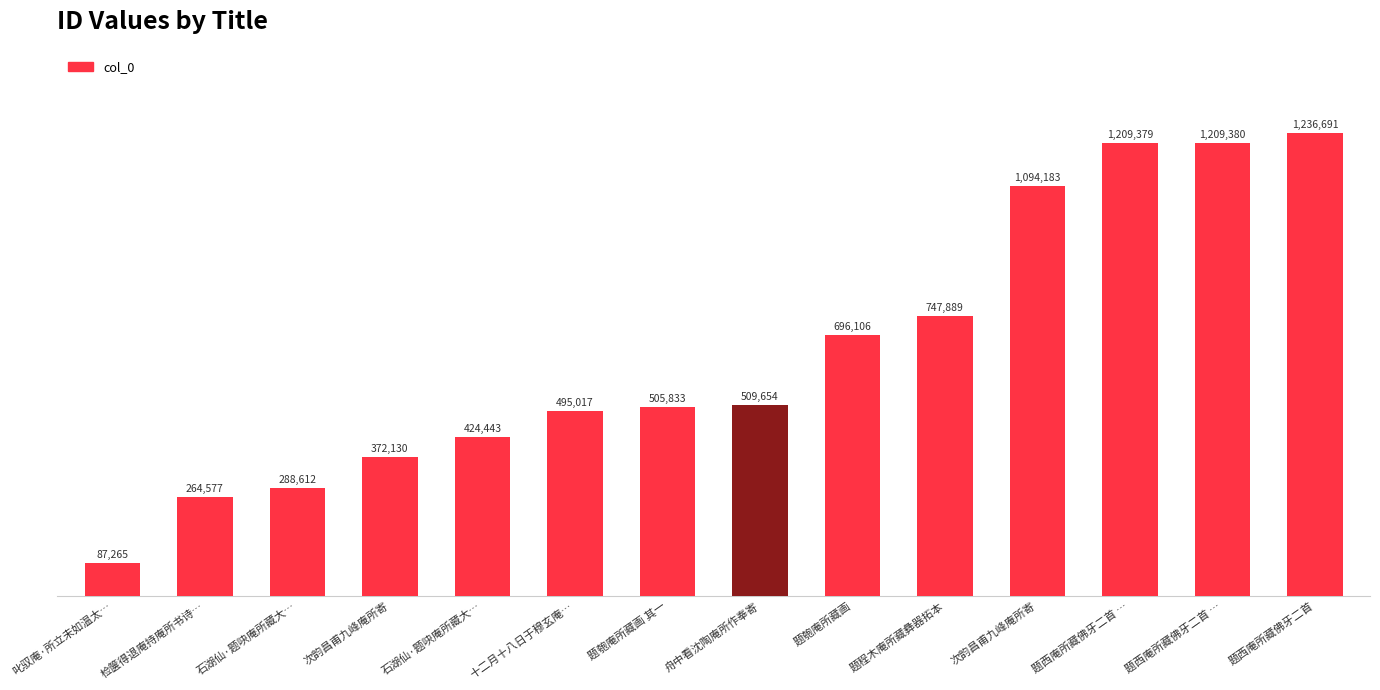

Reading left to right, list all the values displayed in this chart.

叱驭庵·所立未如温太…=87265	检箧得退庵持庵所书诗…=264577	石湖仙·题吷庵所藏大…=288612	次韵昌甫九峰庵所寄=372130	石湖仙·题吷庵所藏大…=424443	十二月十八日于穆玄庵…=495017	题匏庵所藏画 其一=505833	舟中看沈陶庵所作奉寄=509654	题匏庵所藏画=696106	题程木庵所藏彝器拓本=747889	次韵昌甫九峰庵所寄=1094183	题西庵所藏佛牙二首 …=1209379	题西庵所藏佛牙二首 …=1209380	题西庵所藏佛牙二首=1236691